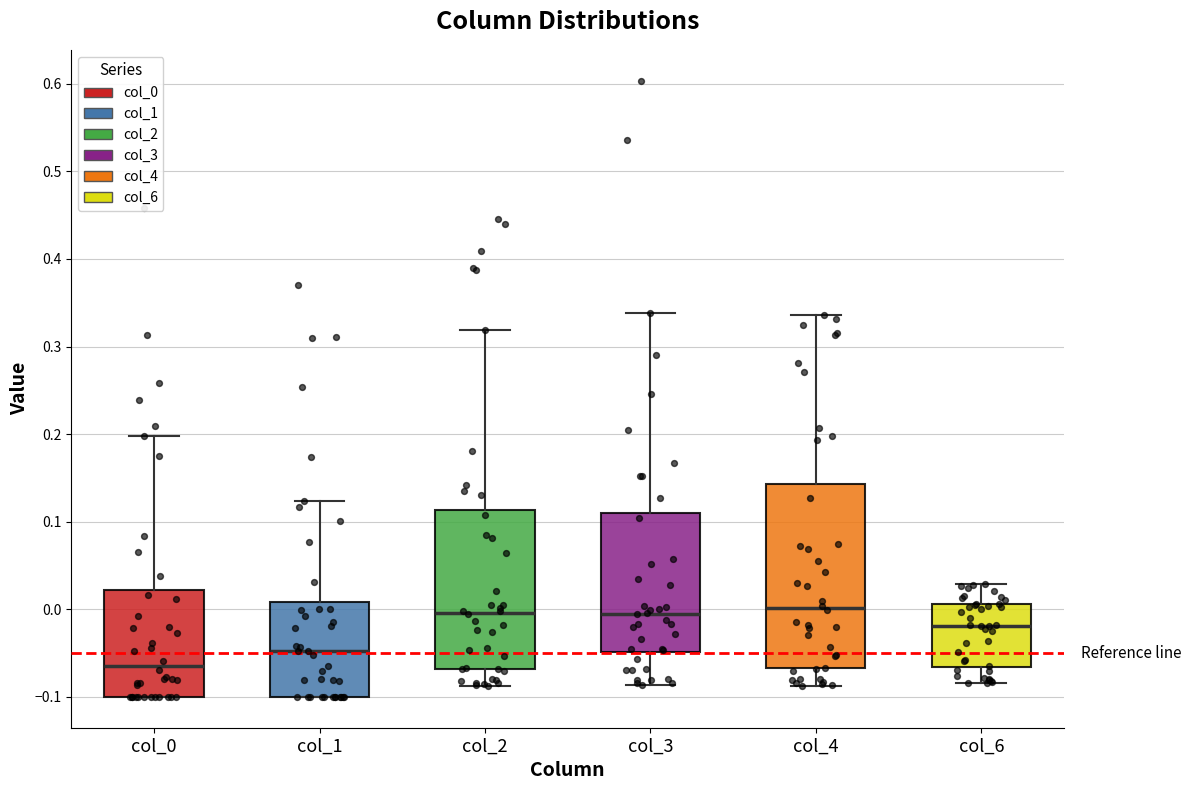

Reading left to right, read every box against the y-axis: the position of its median line, the range the box covers, and the ends of its whiskers. The values are not printed on the chart, so give them approximately, as read against the axis.

col_0: median -0.06, box -0.10 to 0.02, whiskers -0.10 to 0.20
col_1: median -0.05, box -0.10 to 0.01, whiskers -0.10 to 0.12
col_2: median 0.00, box -0.07 to 0.11, whiskers -0.09 to 0.32
col_3: median 0.00, box -0.05 to 0.11, whiskers -0.09 to 0.34
col_4: median 0.00, box -0.07 to 0.14, whiskers -0.09 to 0.34
col_6: median -0.02, box -0.07 to 0.01, whiskers -0.08 to 0.03